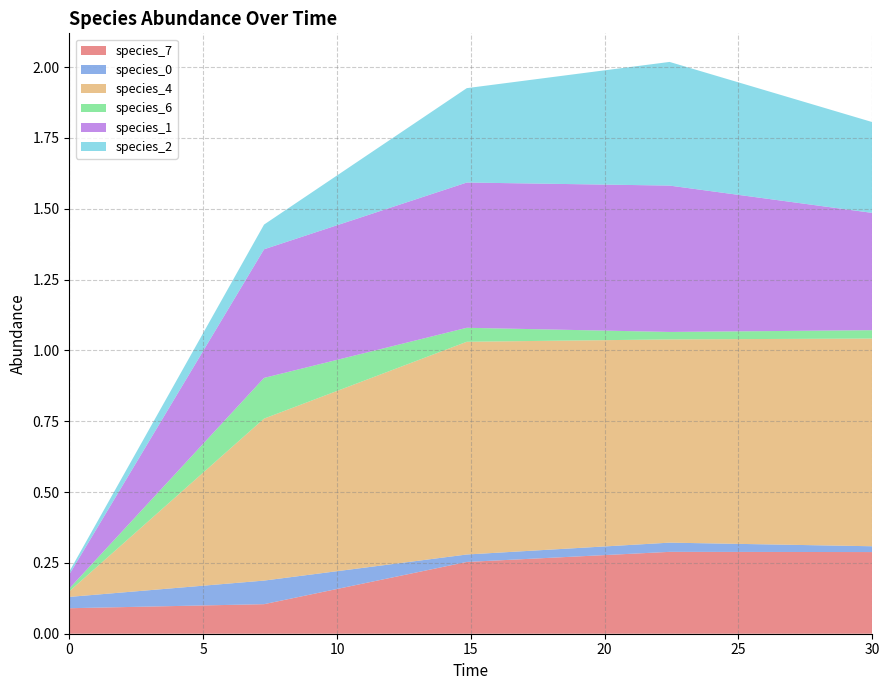

Reading left to right, extract all data points from this chart.

species_7: 0.1	0.1	0.3	0.3	0.3
species_0: 0.0	0.1	0.0	0.0	0.0
species_4: 0.0	0.6	0.8	0.7	0.7
species_6: 0.0	0.1	0.0	0.0	0.0
species_1: 0.1	0.5	0.5	0.5	0.4
species_2: 0.0	0.1	0.3	0.4	0.3